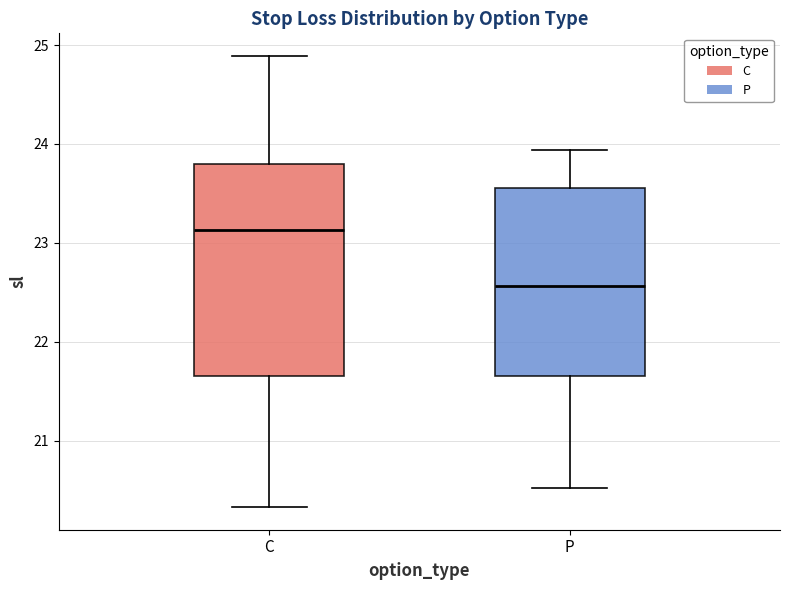

Which box's median line is the highest?

C